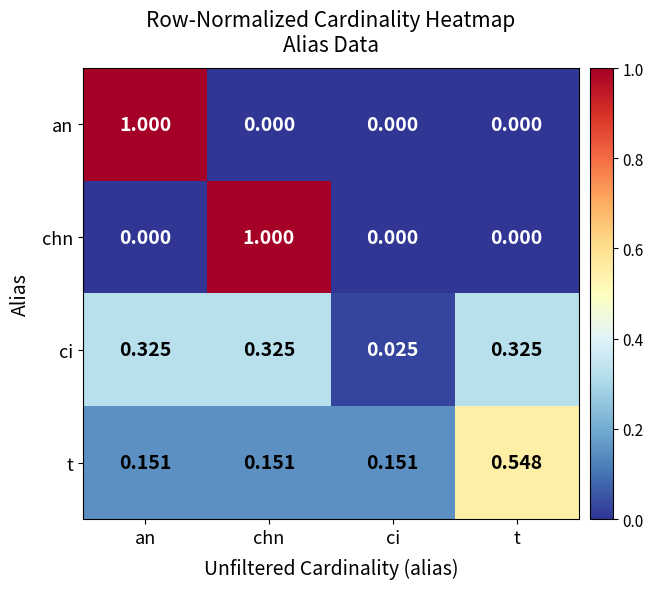

Between chn and t, which series saw the biggest shift?

chn